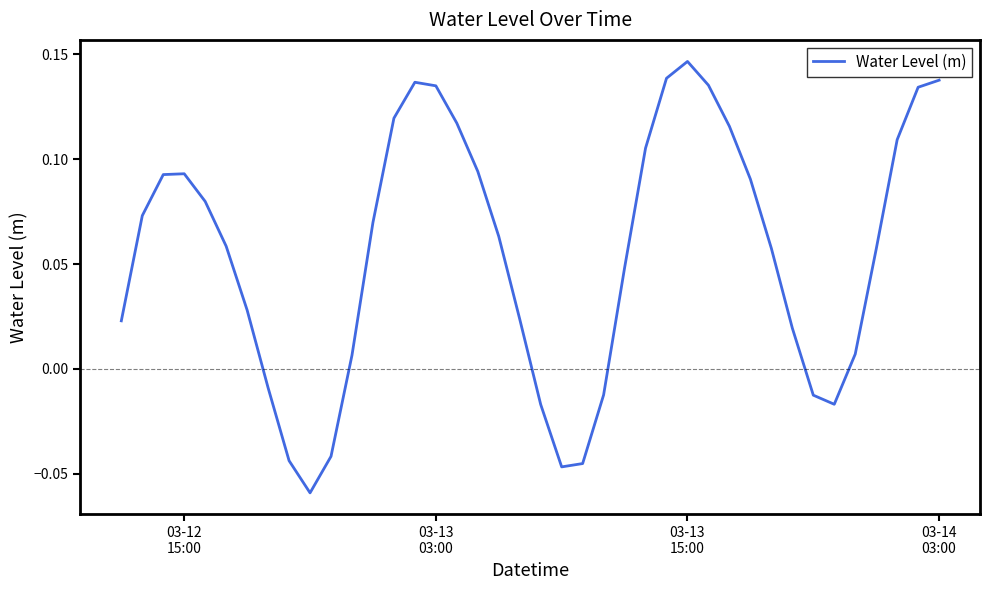

How many distinct data groups are displayed?

1